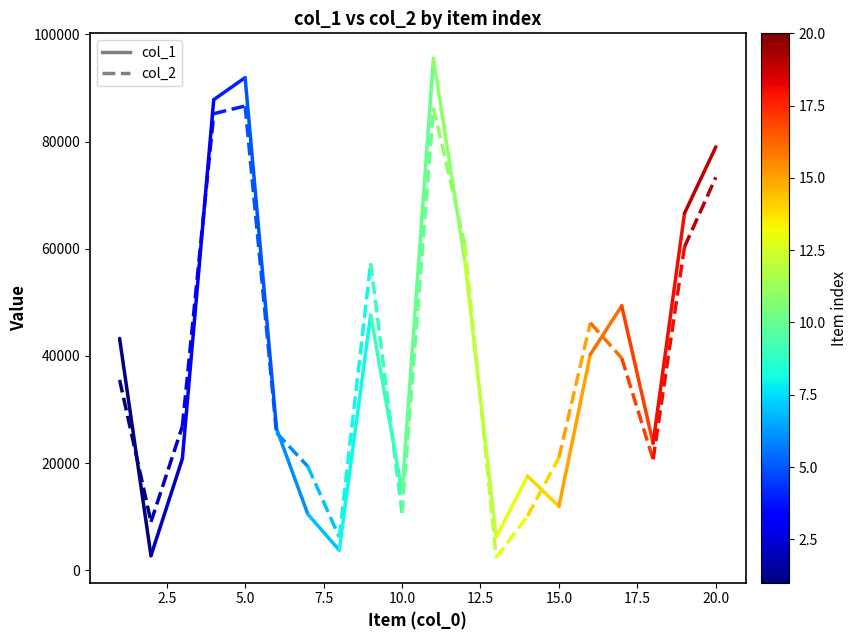

Rank the series by their average value, from highest to lowest.

col_1, col_2